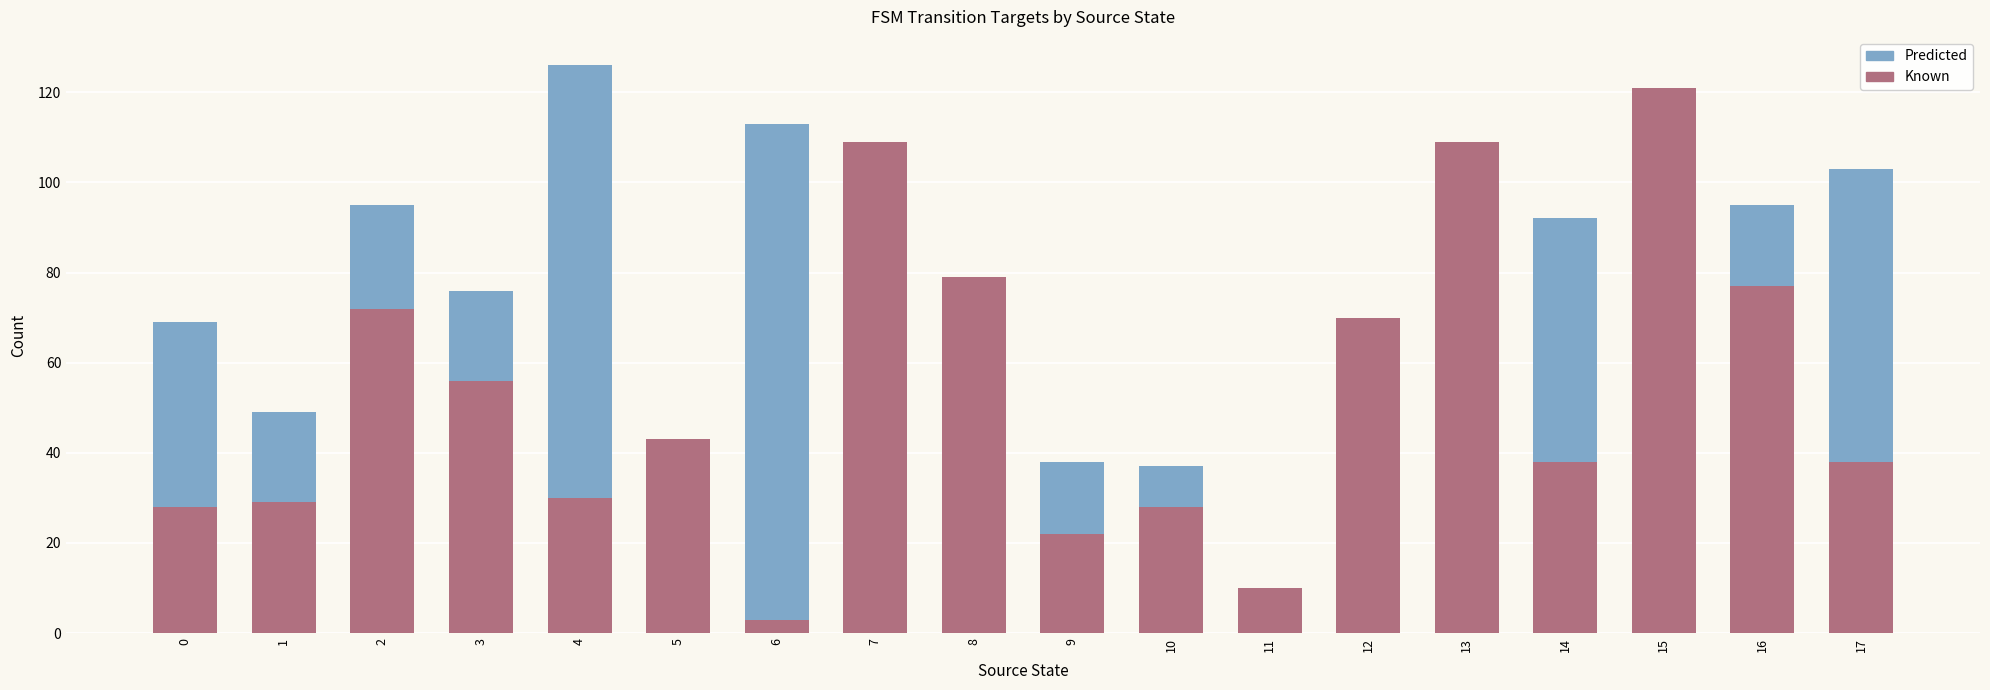

Reading left to right, extract all data points from this chart.

Predicted: 69	49	95	76	126	16	113	55	22	38	37	5	7	68	92	34	95	103
Known: 28	29	72	56	30	43	3	109	79	22	28	10	70	109	38	121	77	38